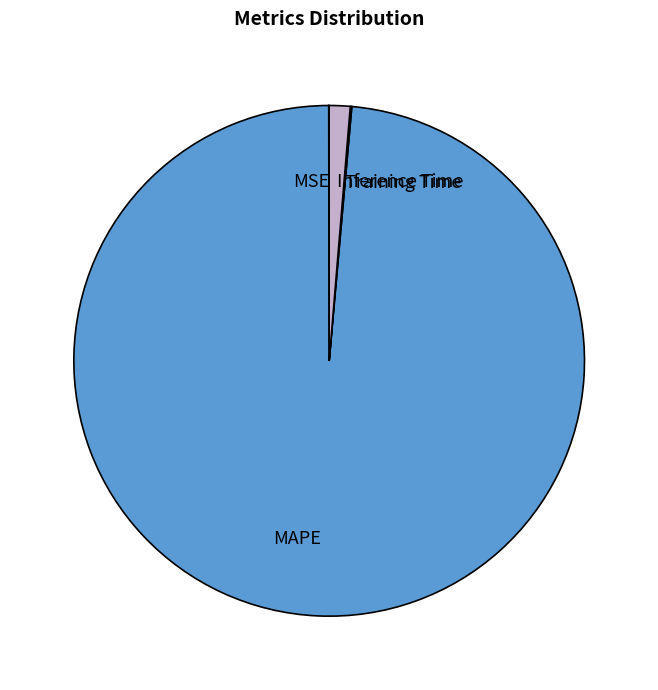

Is the sum of MAPE and Inference Time greater than half?

Yes